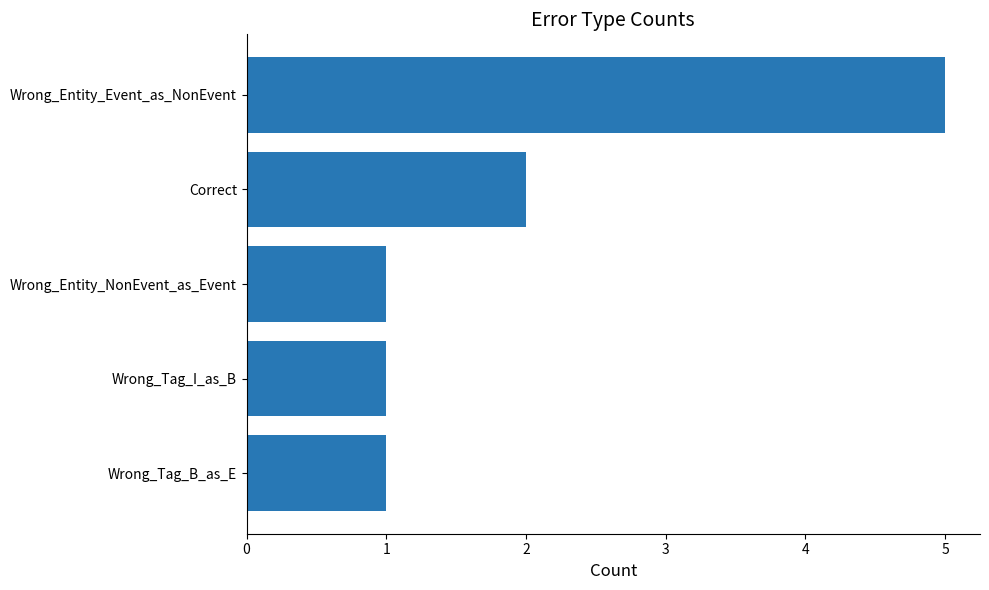

Is it true that the value at Wrong_Tag_I_as_B is 1?

True